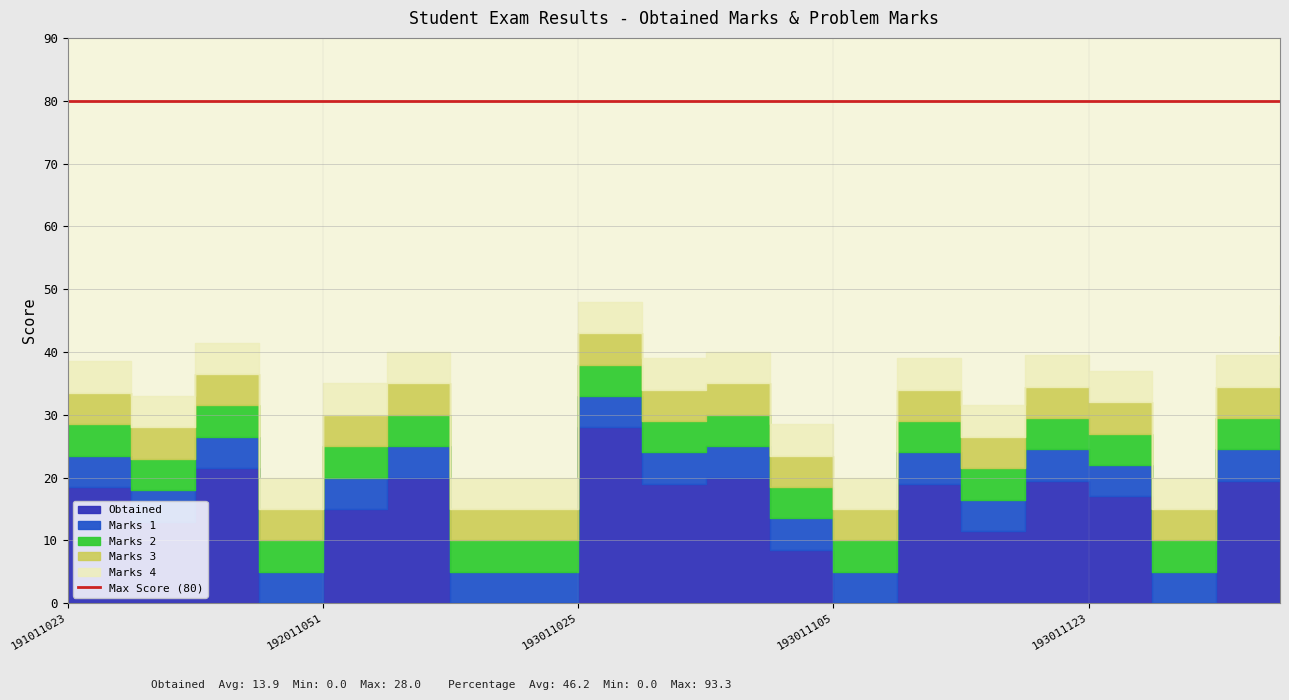

What is the value of the Obtained point at the 3rd from the left?

21.5